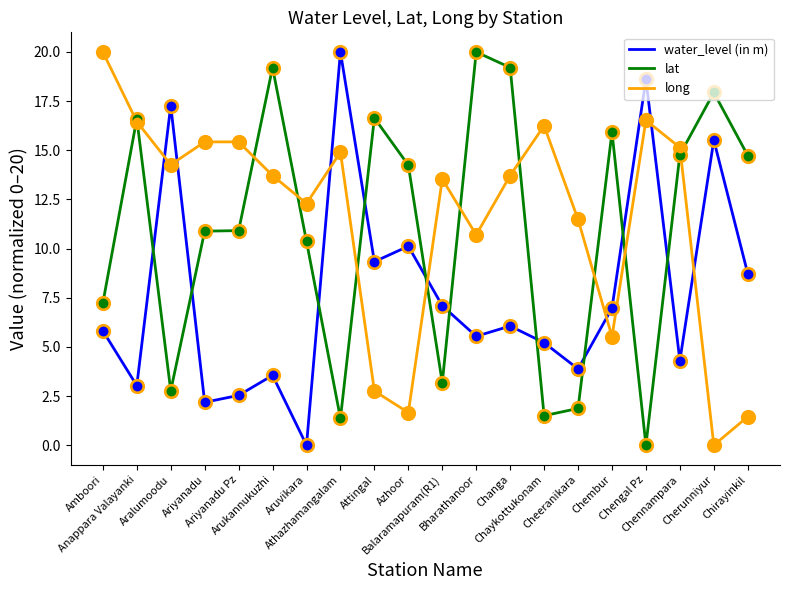

Which series has the largest total across all categories?

long